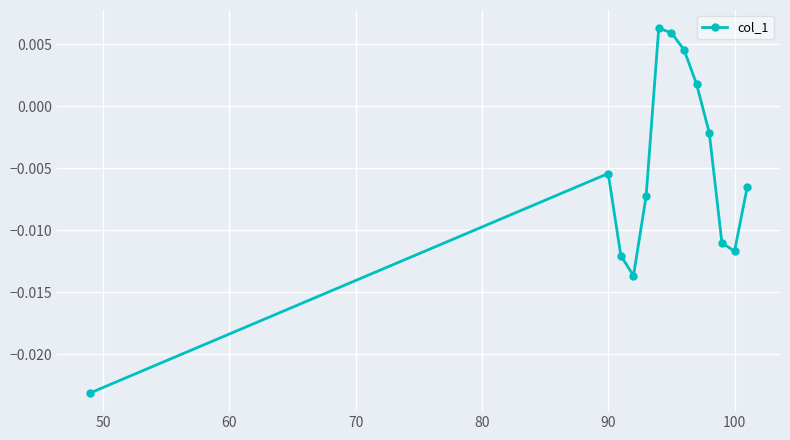

How many points are lower than both their immediate neighbors (excluding endpoints)?

2